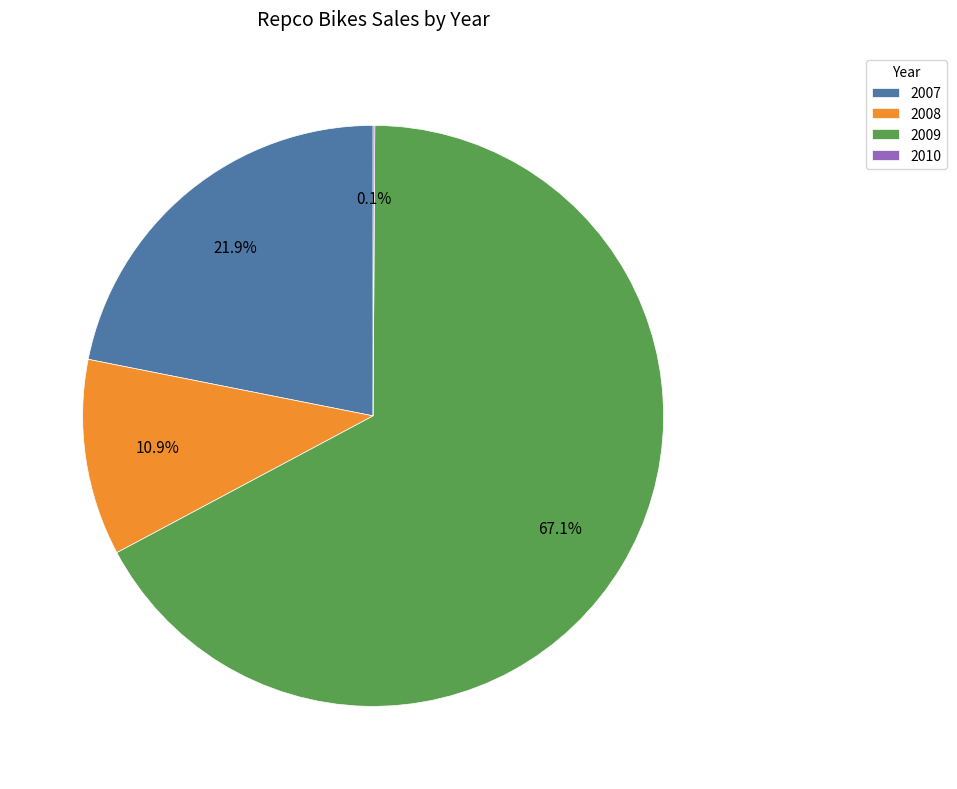

Does any single category account for the majority?

Yes